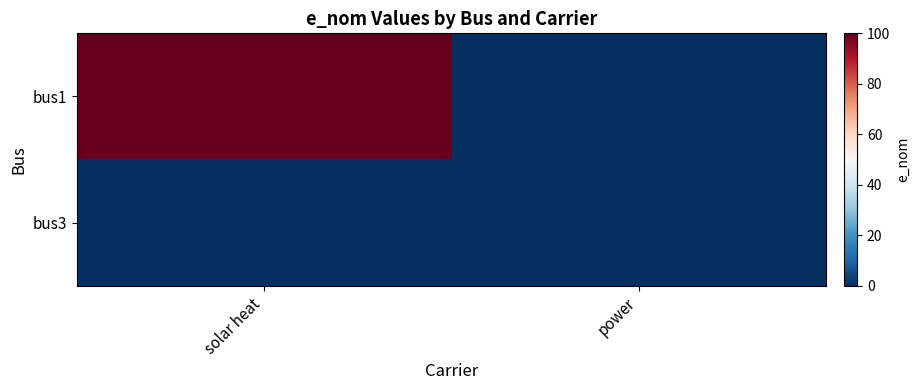

At solar heat, list the series in order from largest to smallest.

bus1, bus3